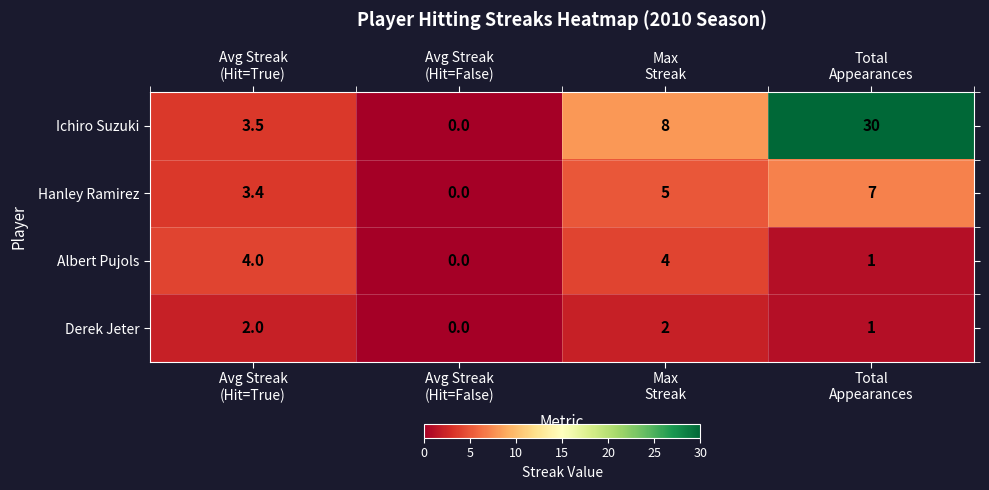

What is the difference between the maximum and minimum values in the Derek Jeter series?

2.0